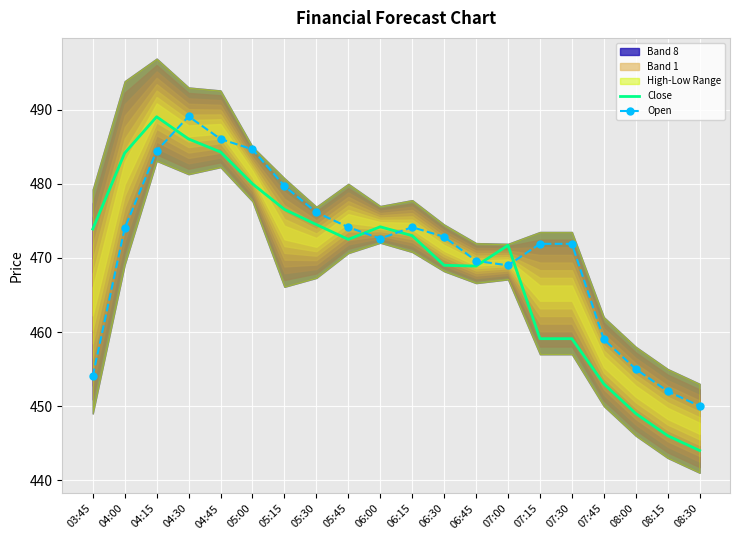

How many times do Open and Close cross each other?

5